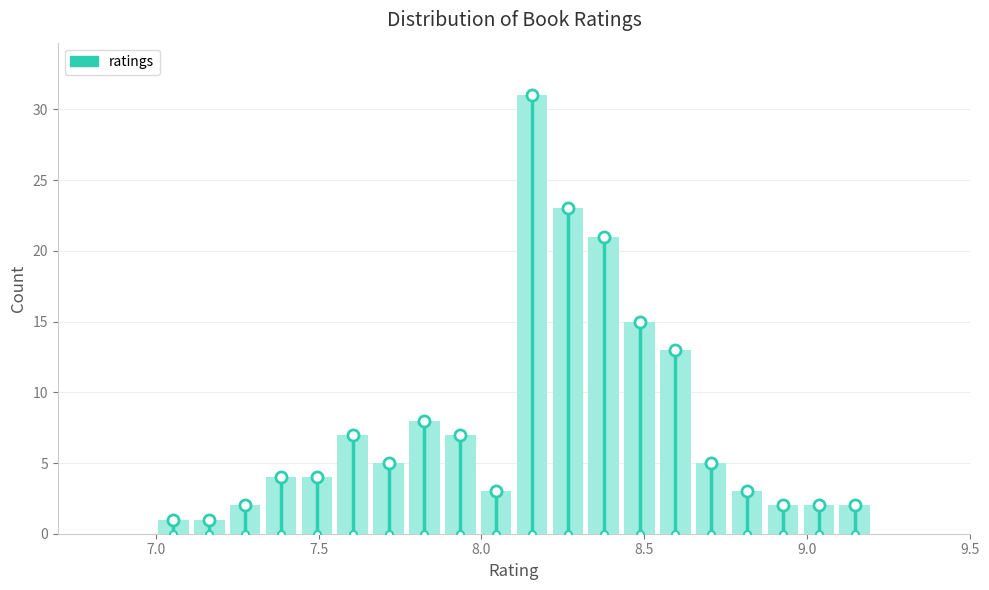

Around what value on the x-axis is the tallest bar? Give the approximate position of its centre, as read against the axis.

8.15